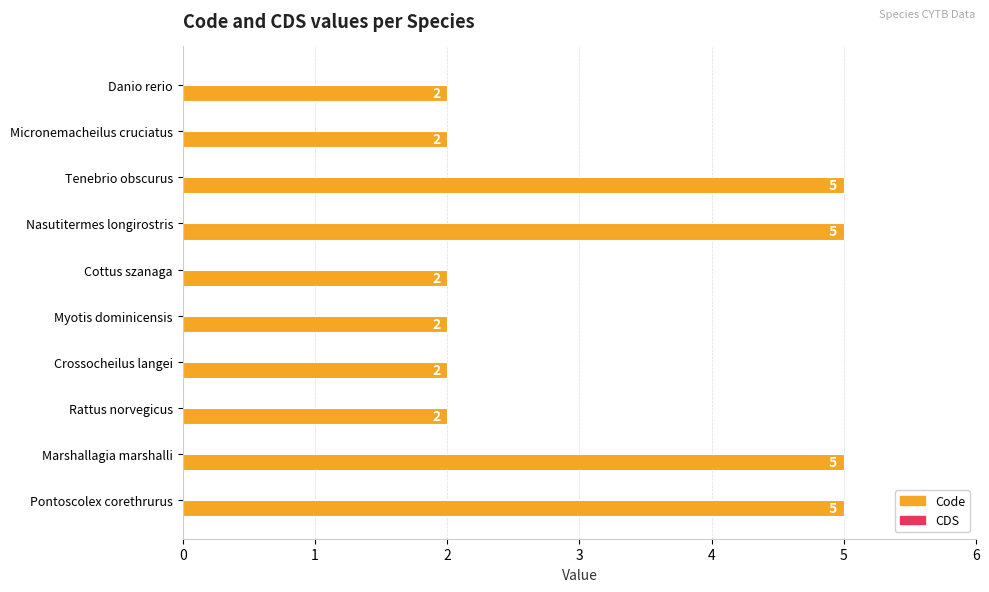

How many series are shown in this chart?

1